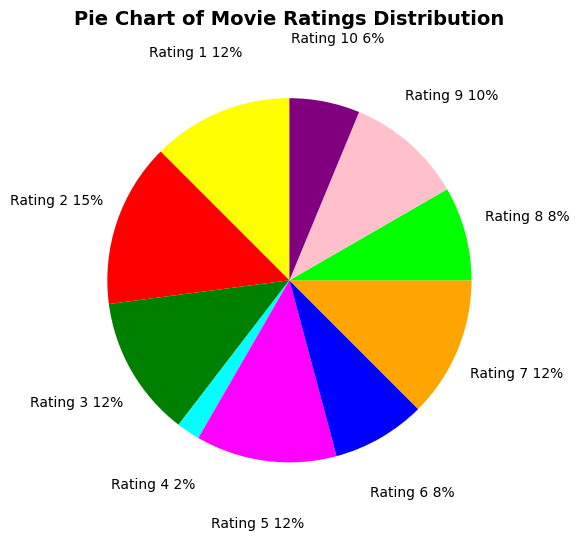

Does Rating 7 represent more than half of the total?

No